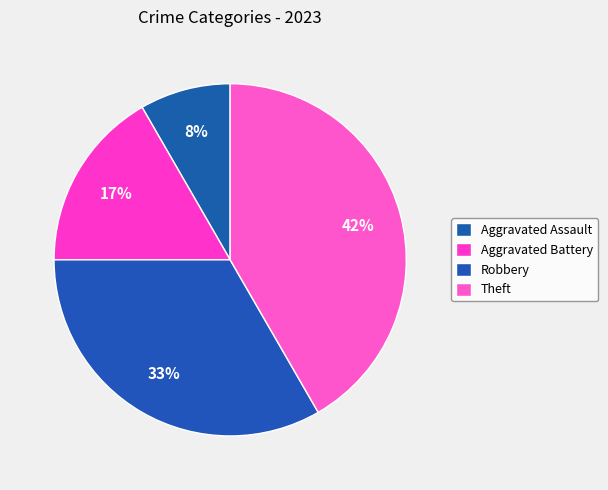

What percentage is NOT represented by Robbery?

66.7%